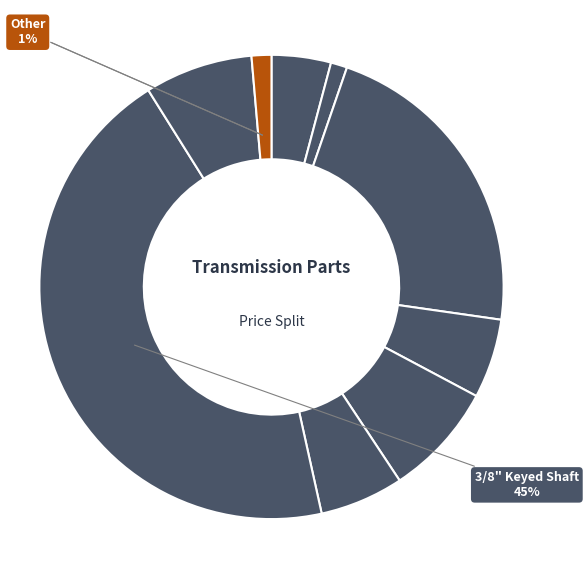

Count the number of slices in the pie.

9